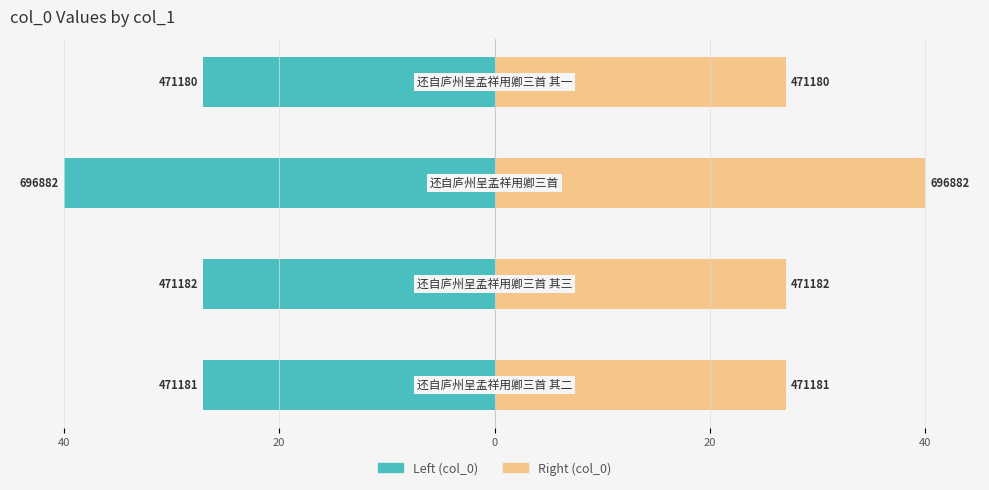

Is the value of col_0 (right) at 0 greater than the value of col_0 (left) at 20?

Yes